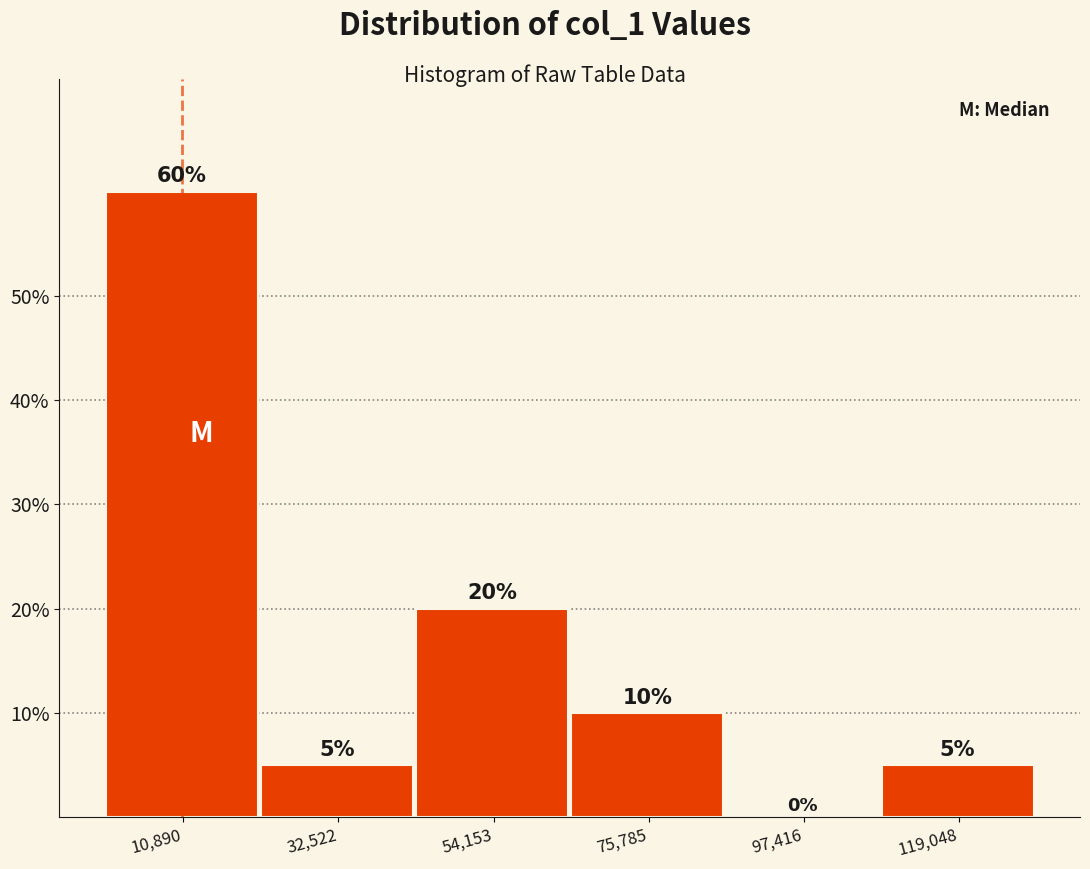

How tall is the bar that spans 65000 to 85000 on the x-axis? The bar edges are not printed on the chart, so give them approximately, as read against the axis.

10